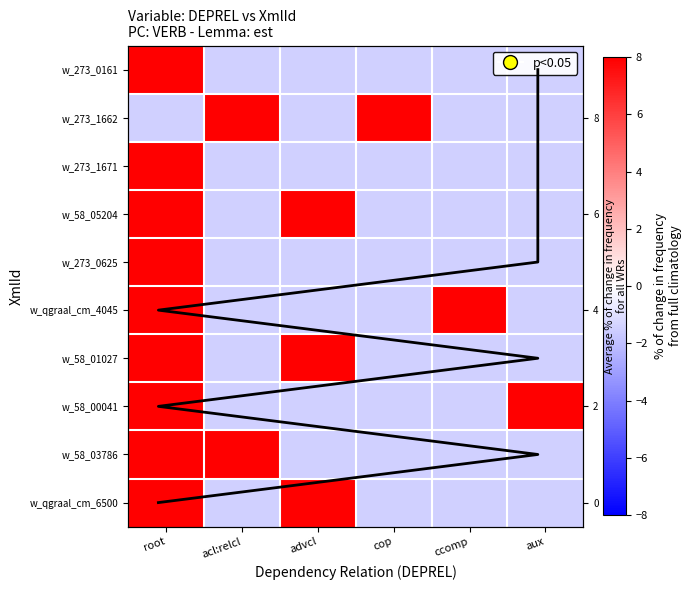

How many values in the w_58_05204 series exceed -1?

2